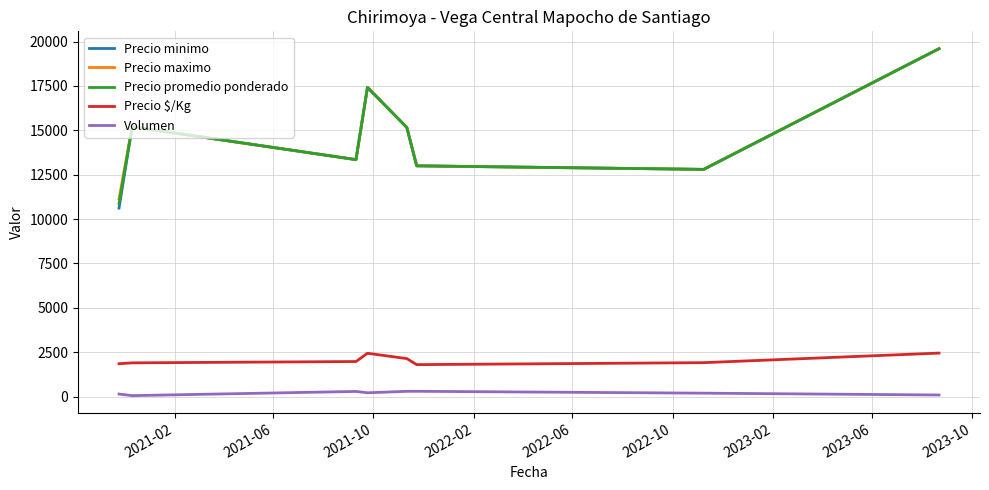

True or false: Precio promedio ponderado and Precio $/Kg intersect in this chart.

False